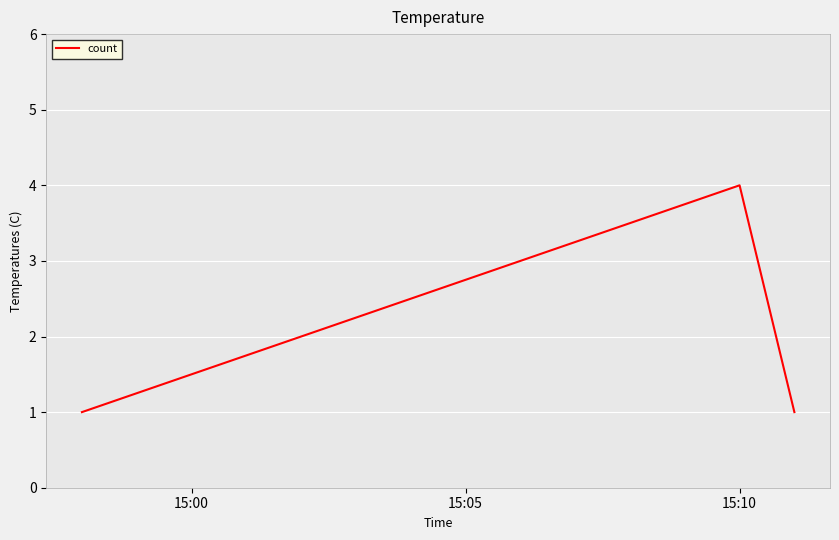

What is the difference between the maximum and minimum values?

3